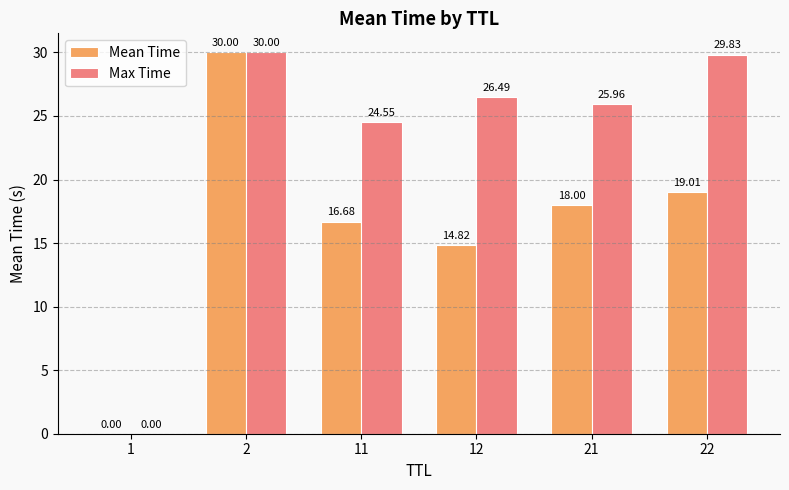

What is the total value across all series at 22?

48.8